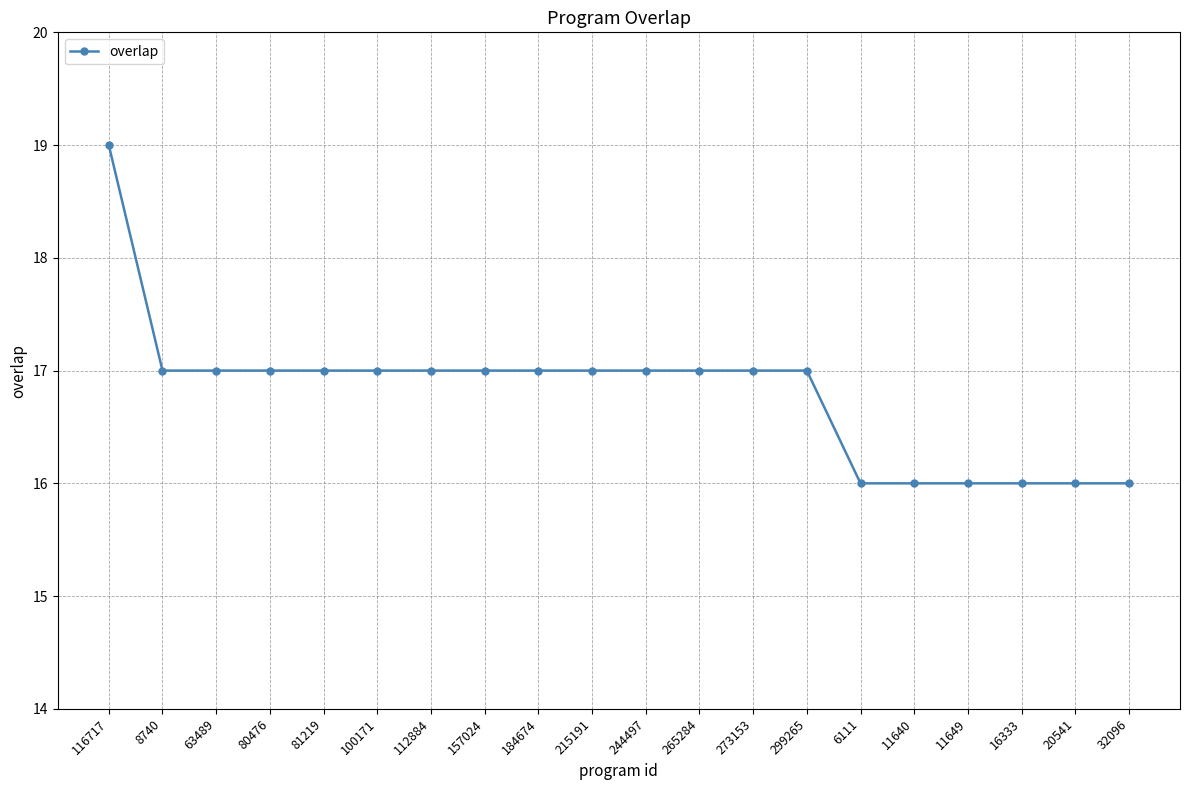

How many categories are shown in the chart?

20